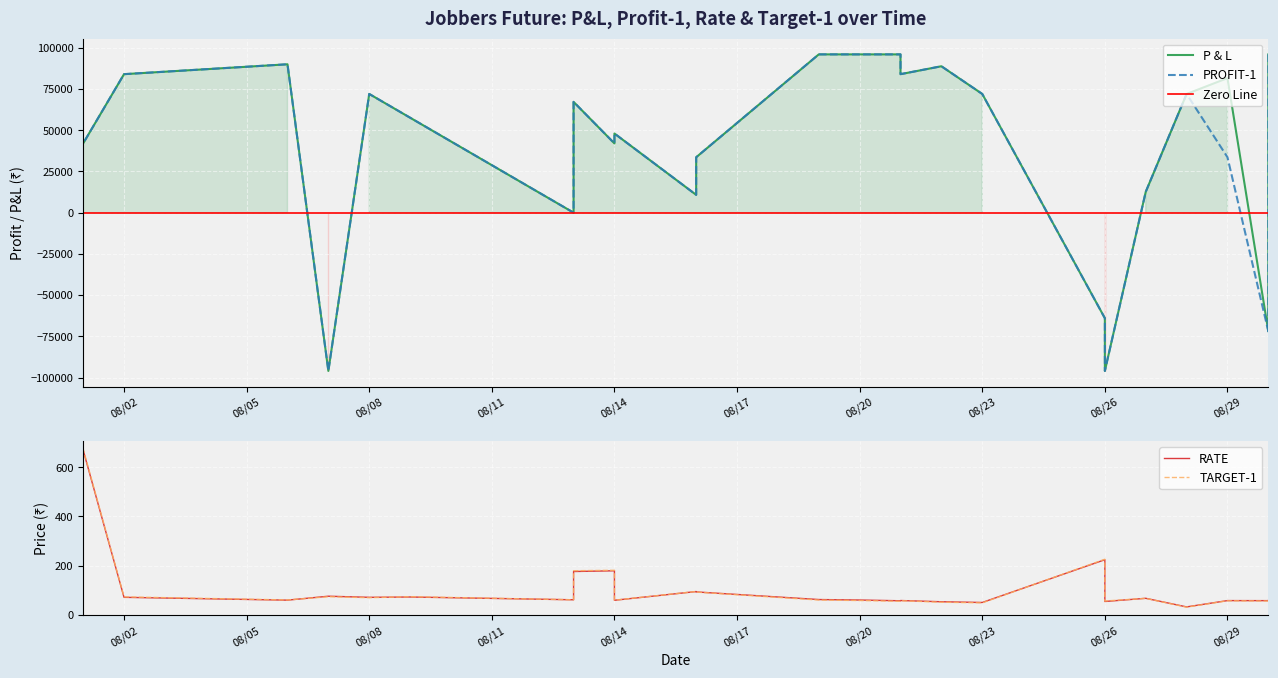

Which has a higher value, 2019-08-26 or 2019-08-21?

2019-08-21